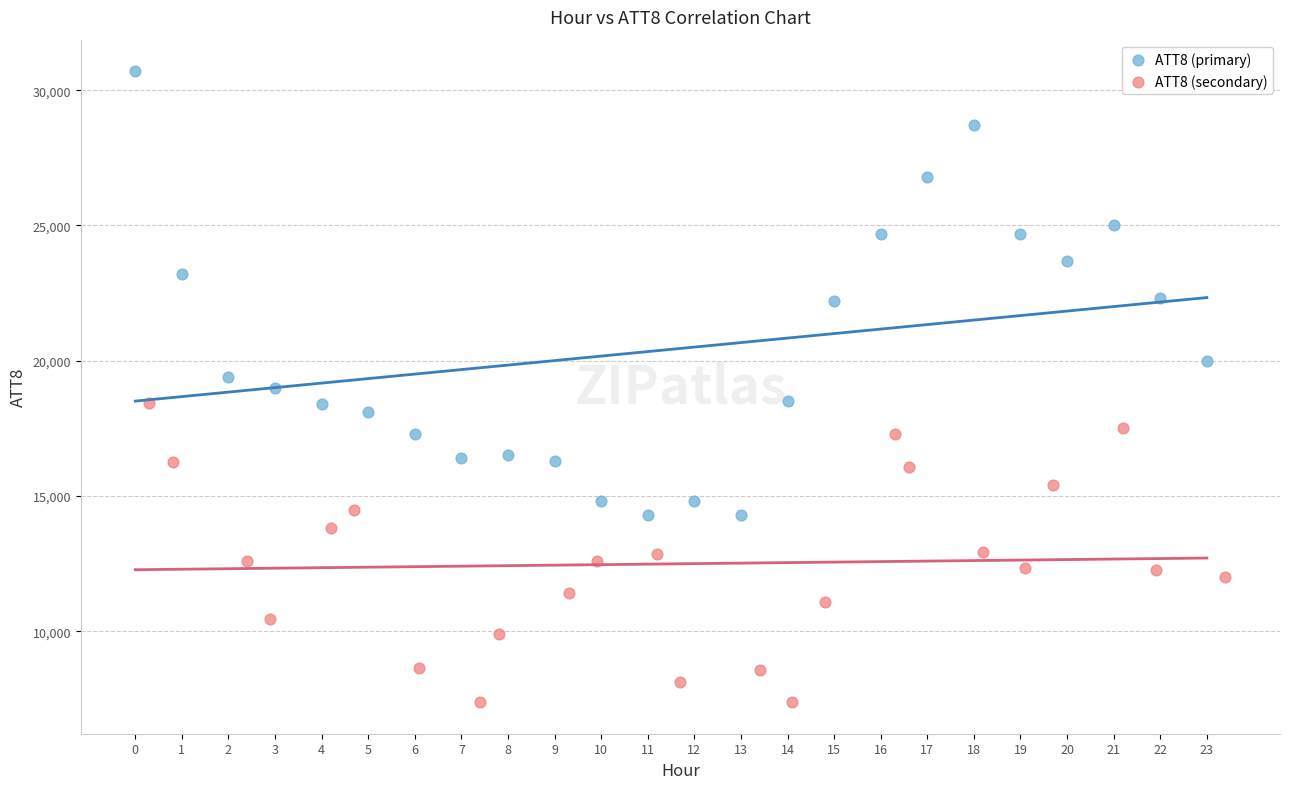

Which series has the largest Y range (max minus min)?

ATT8 (primary)